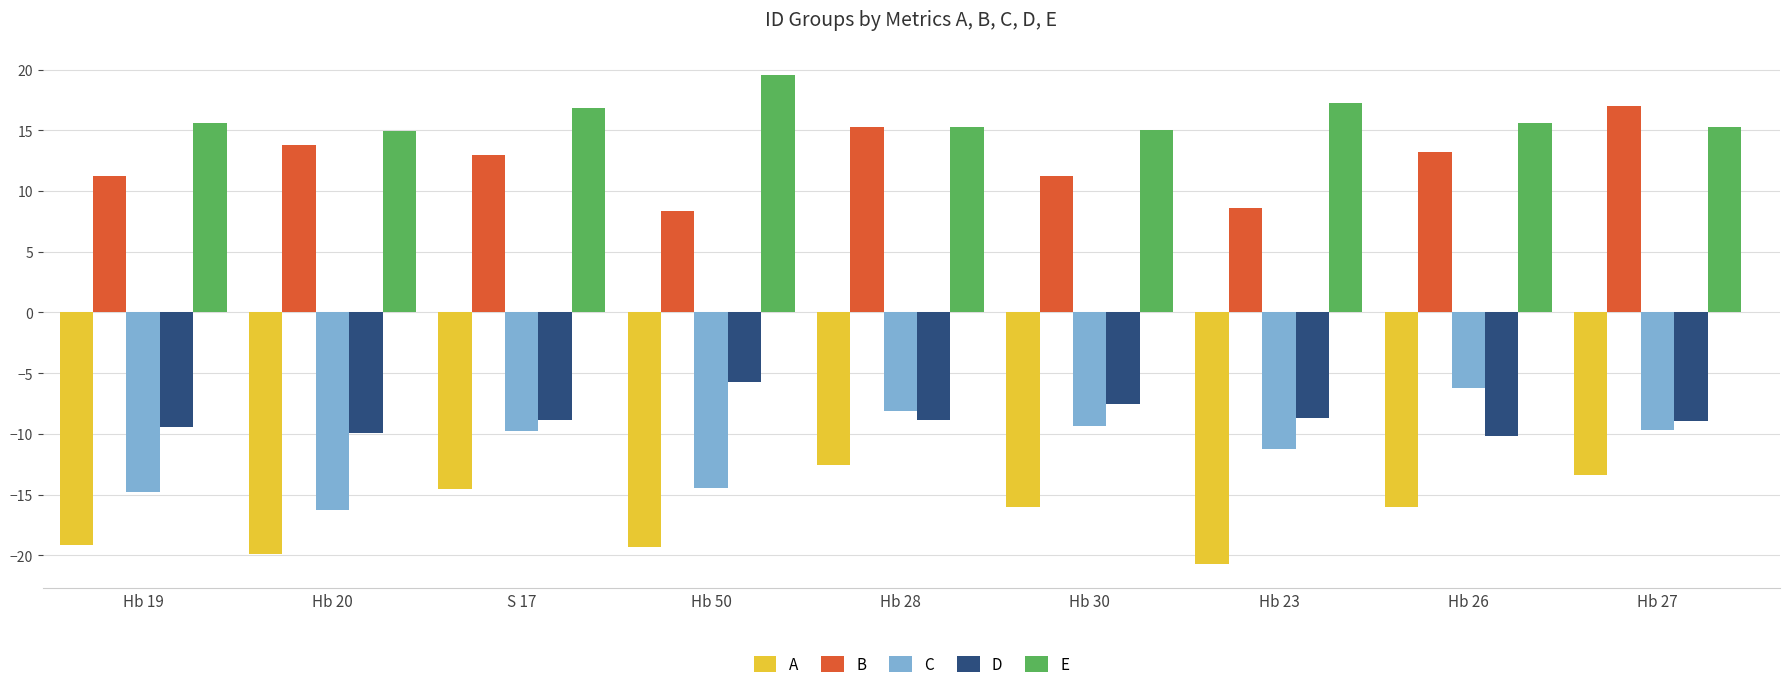

At how many categories does at least one series exceed 1?

9